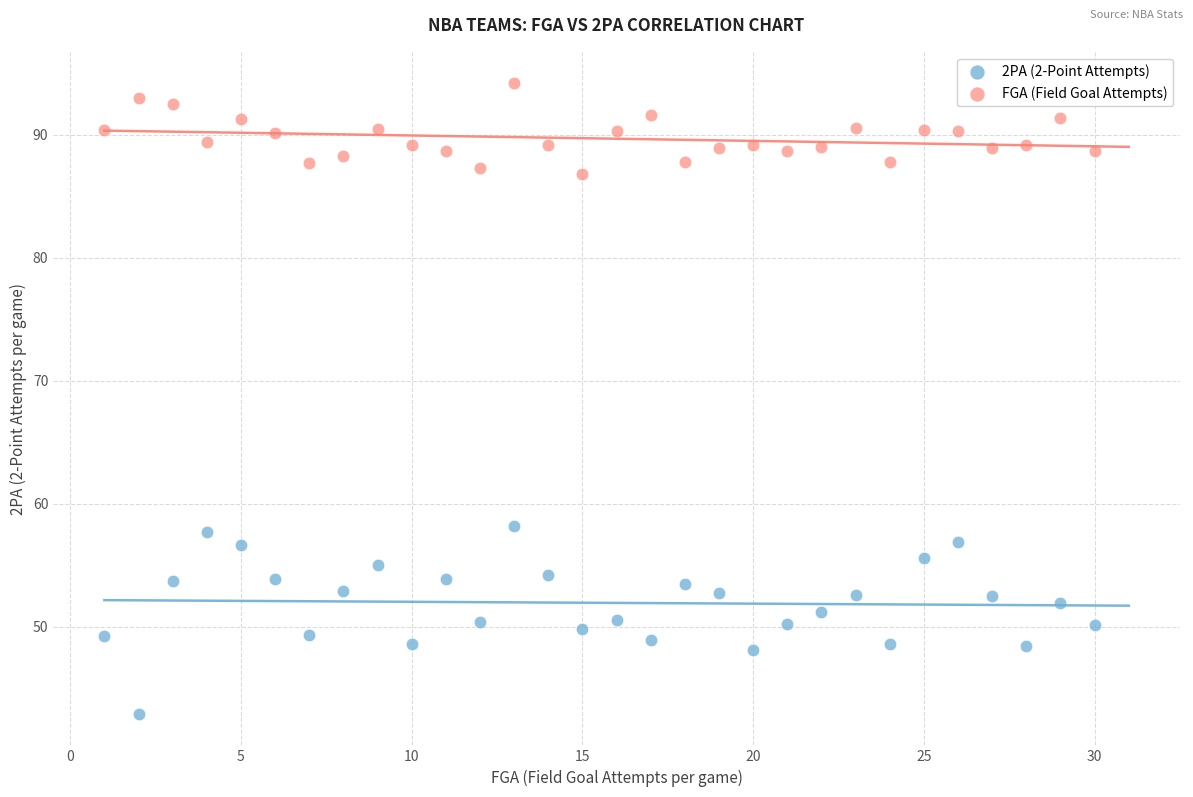

What are all the series names shown in the legend?

2PA (2-Point Attempts), FGA (Field Goal Attempts)